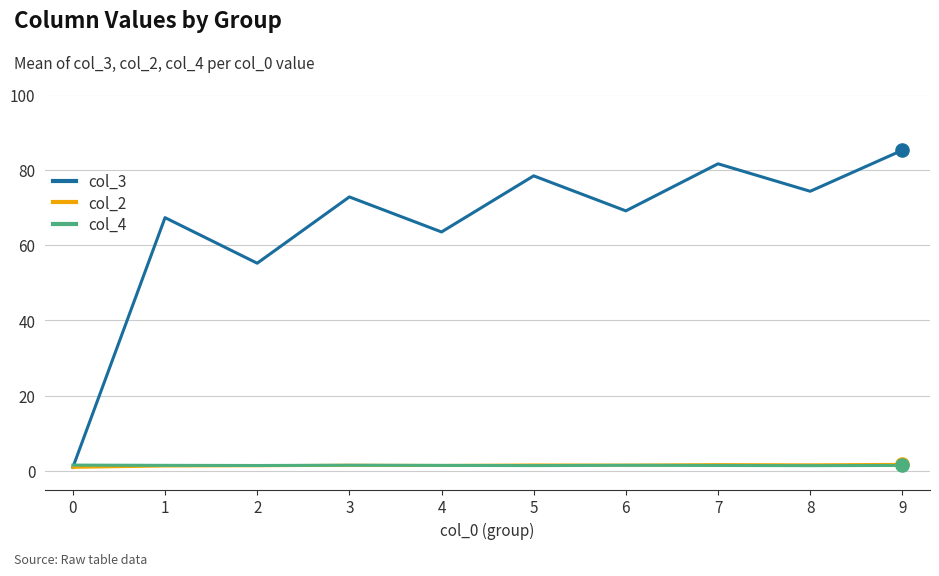

What are all the series names shown in the legend?

col_3, col_2, col_4